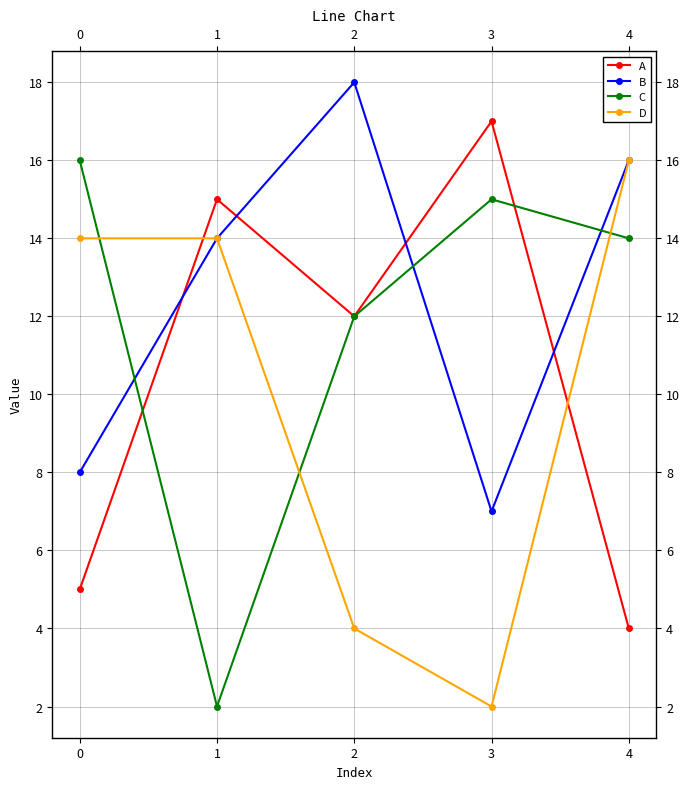

Which series has the largest total across all categories?

B